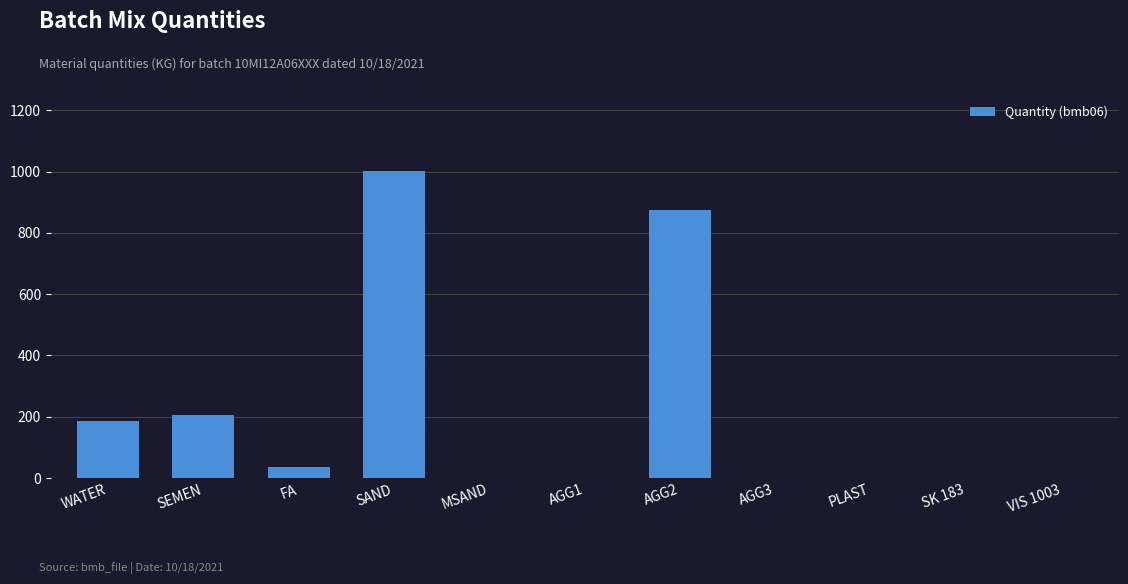

Does the chart contain stacked bars?

No